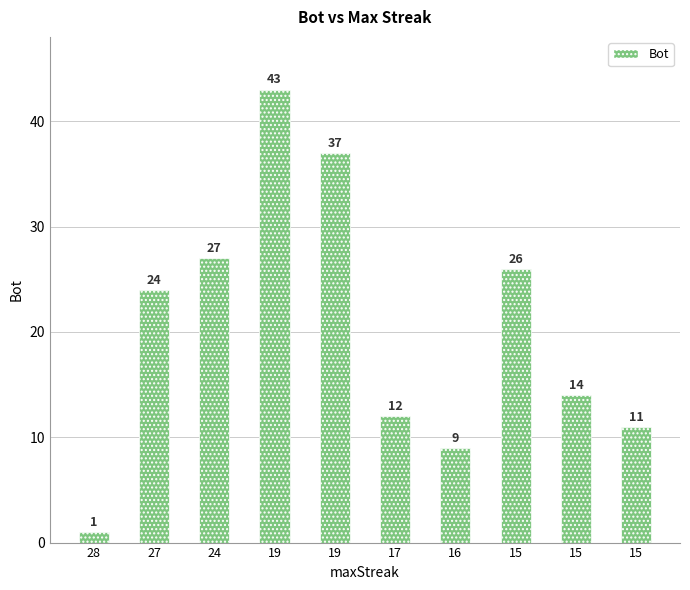

How many values are below 24?

5